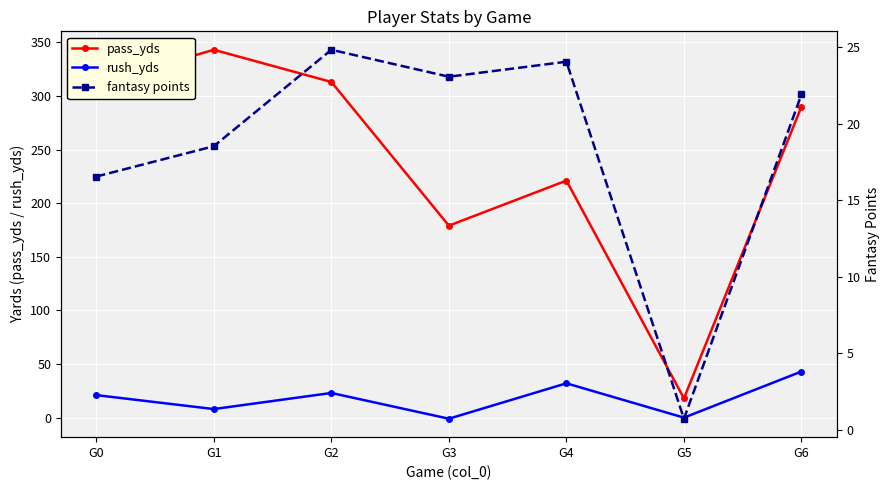

Is this an area chart (filled region under the line)?

No